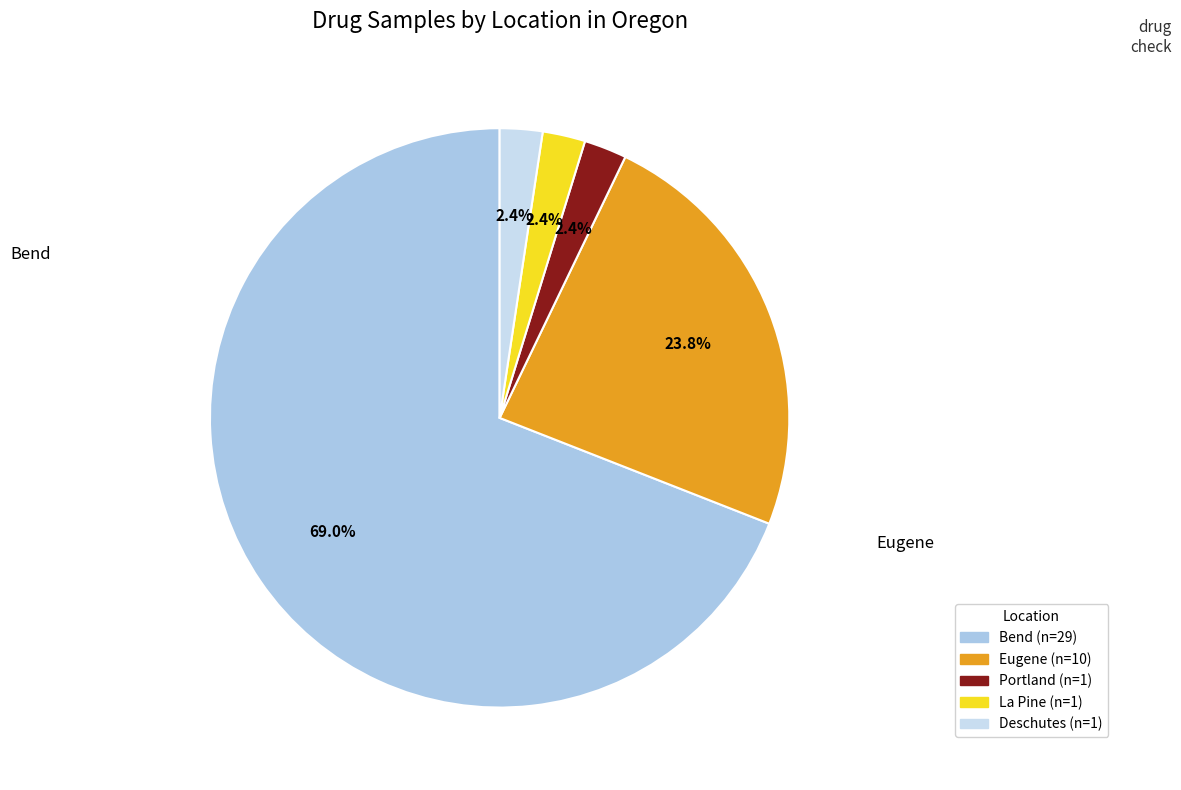

What percentage is the Eugene slice, to the nearest percent?

24%